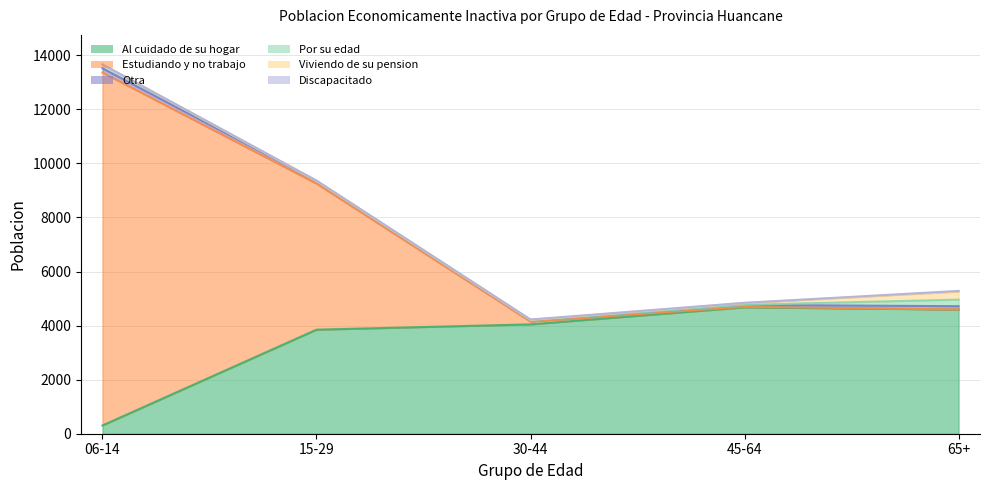

Is the value of Otra at 15-29 greater than the value of Viviendo de su pension at 30-44?

Yes